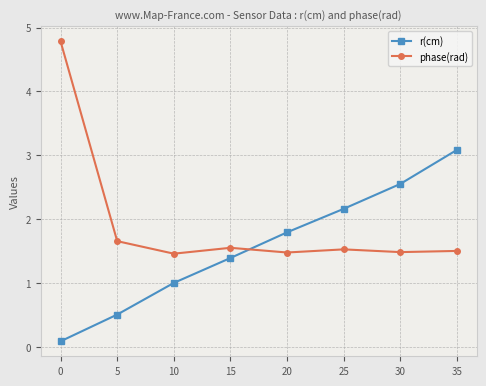

What value does the phase(rad) series have at 0?

4.8